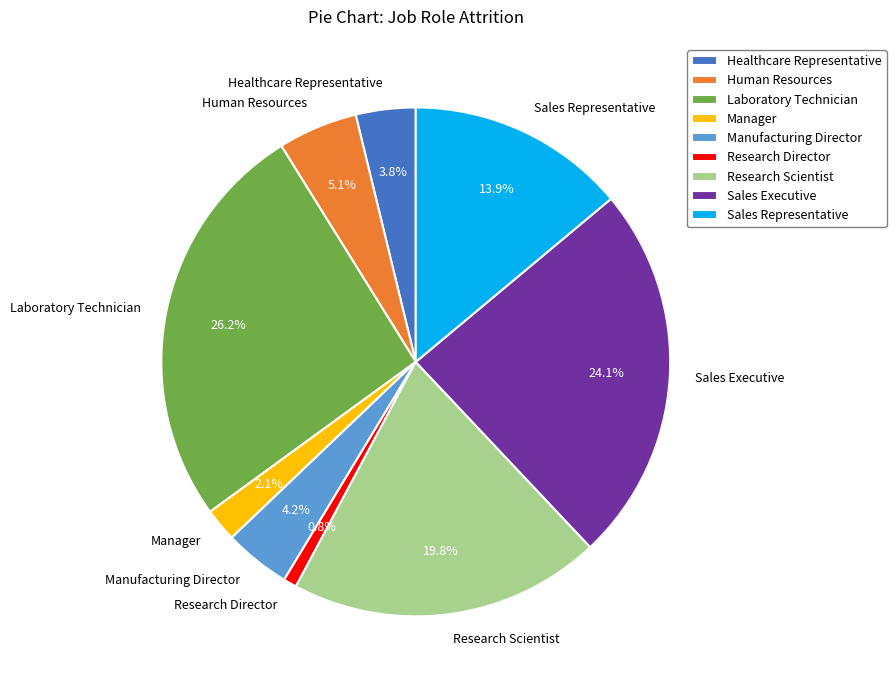

Which category has the biggest portion of the pie?

Laboratory Technician